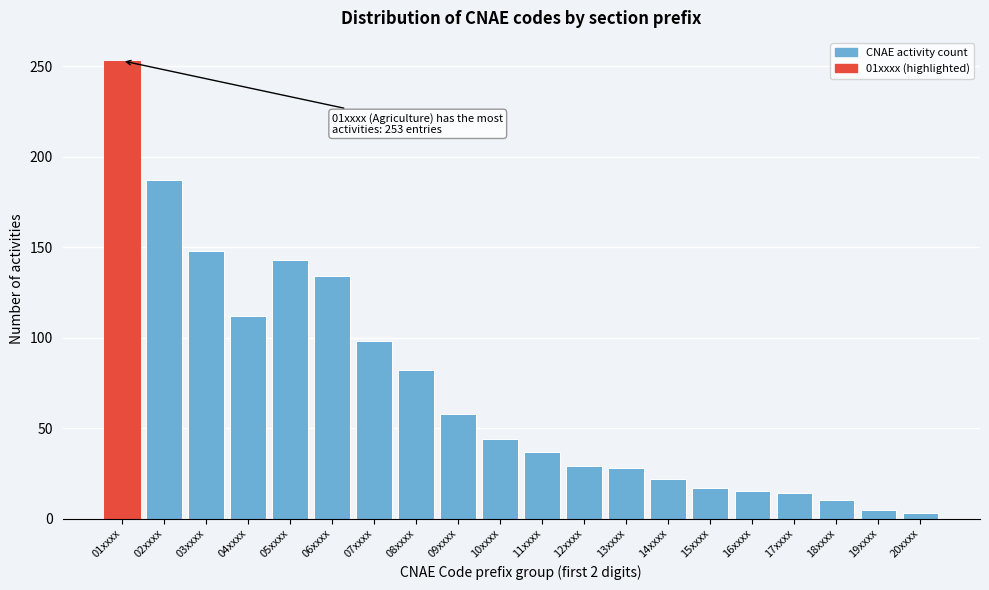

What is the sum of all values?

1439